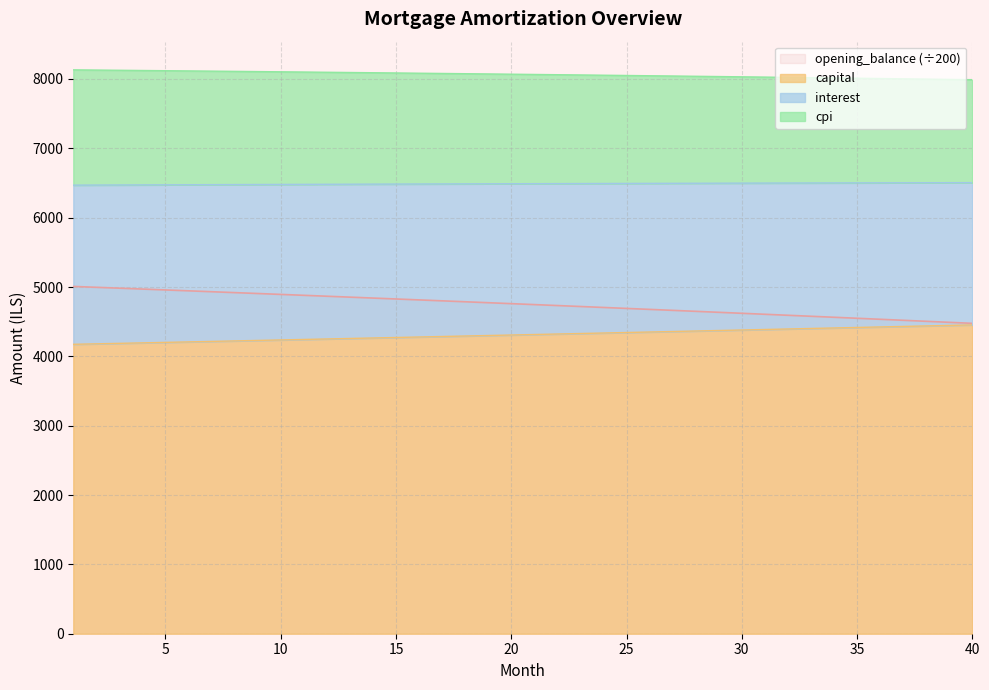

What is the lowest value of the opening_balance (÷200) series?

4475.9